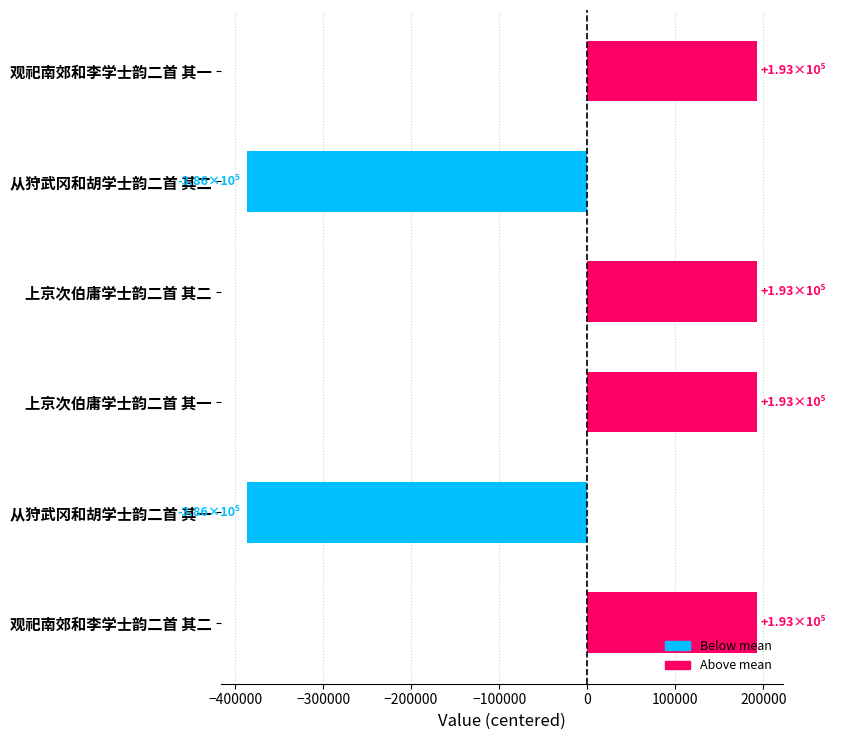

Is it true that the value at 从狩武冈和胡学士韵二首 其二 is -386456.5?

True